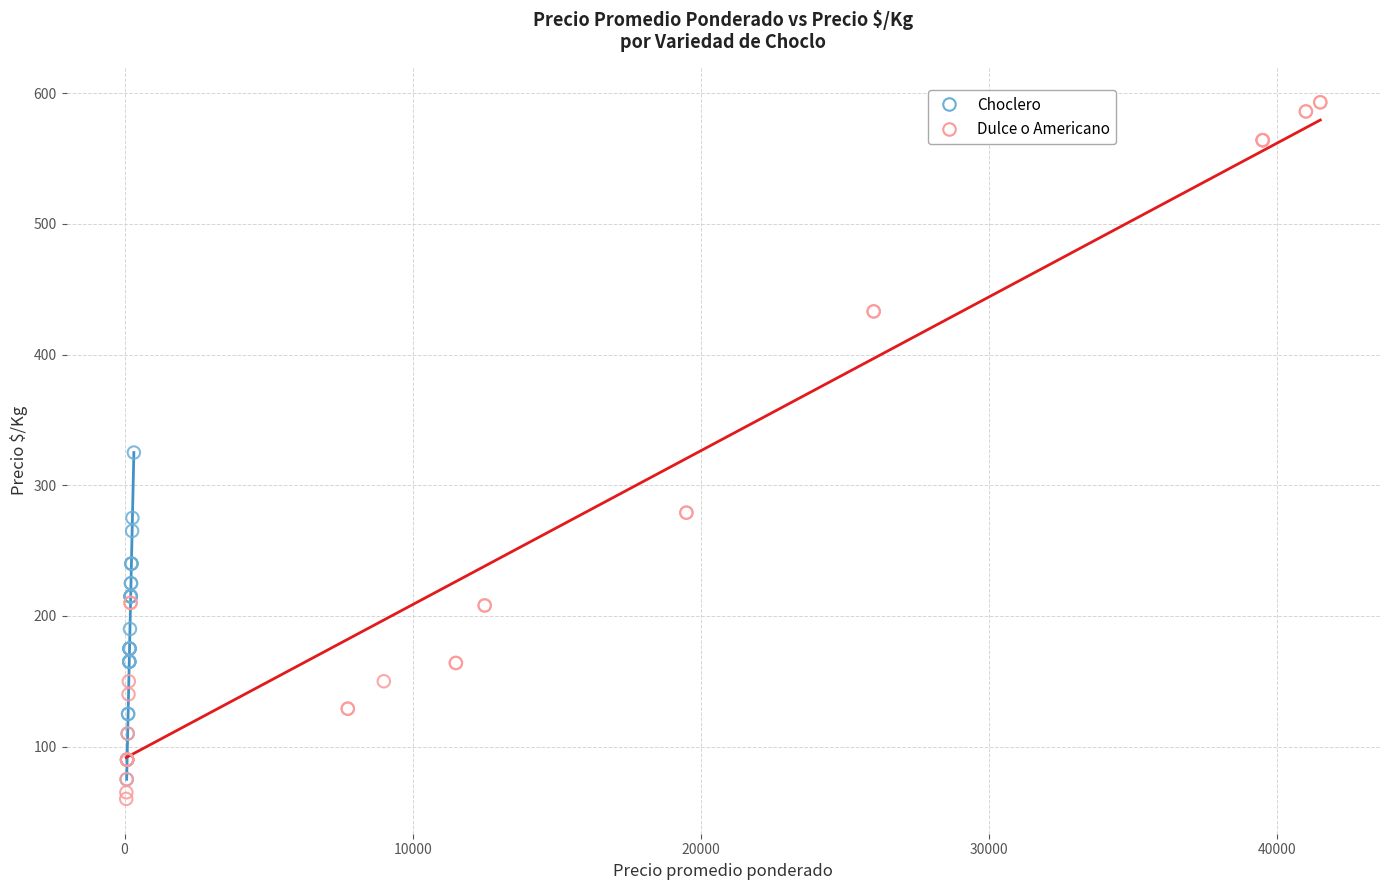

Which series has the largest Y range (max minus min)?

Dulce o Americano